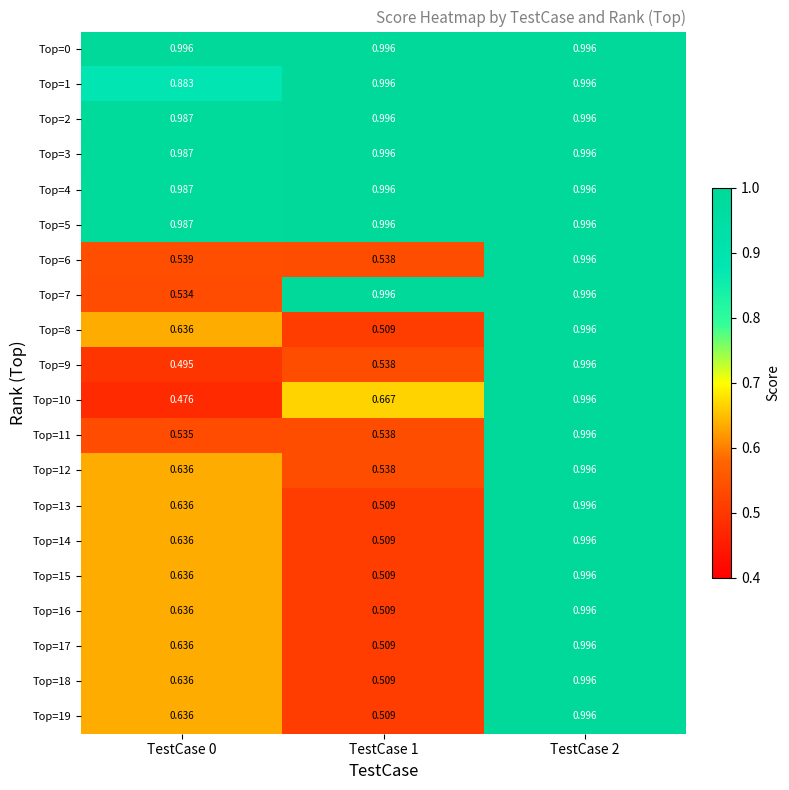

Which label corresponds to the smallest value in the chart?

TestCase 0